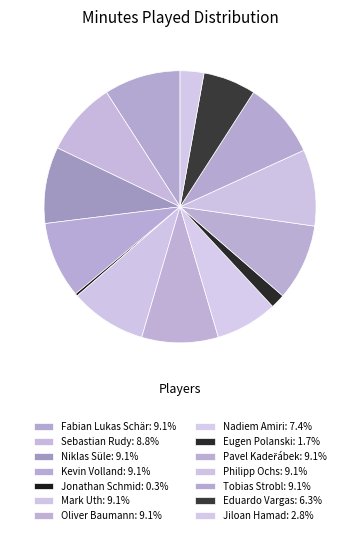

How many segments does this pie chart have?

14